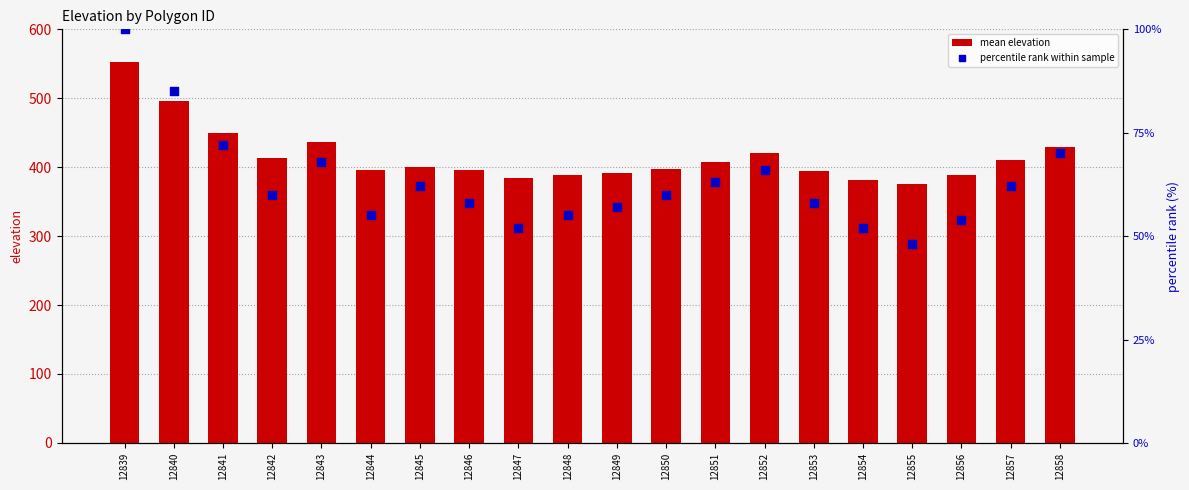

Which series contains the highest Y value?

mean elevation